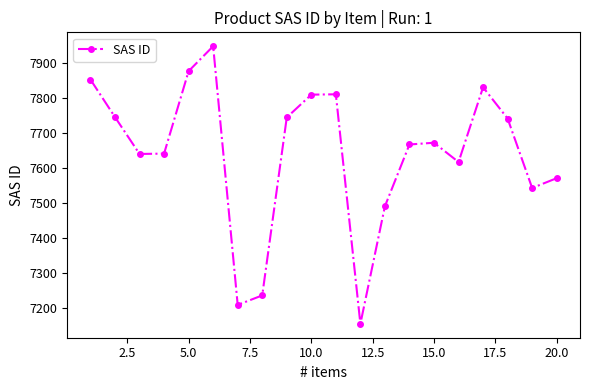

What is the greatest value displayed?

7947